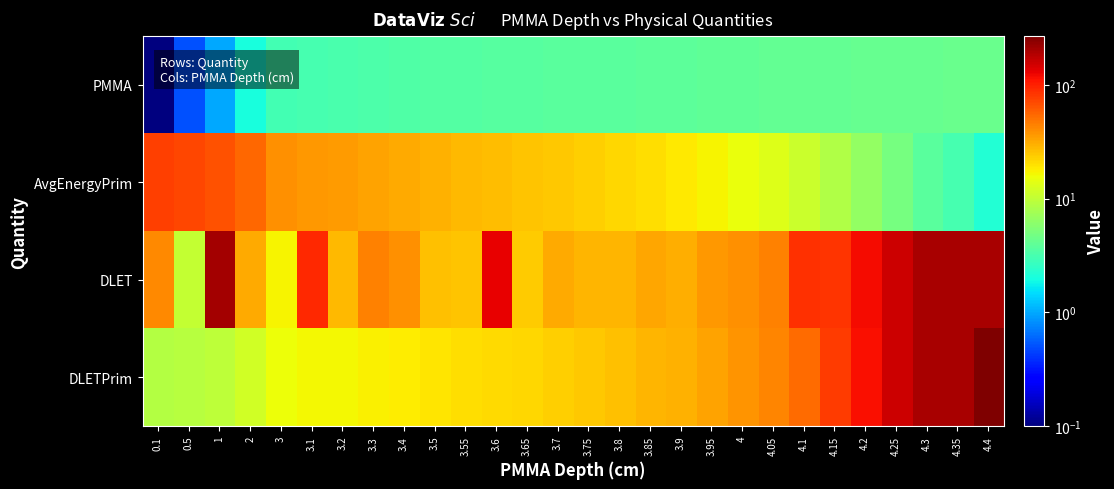

At which category is the sum across all series the highest?

4.4